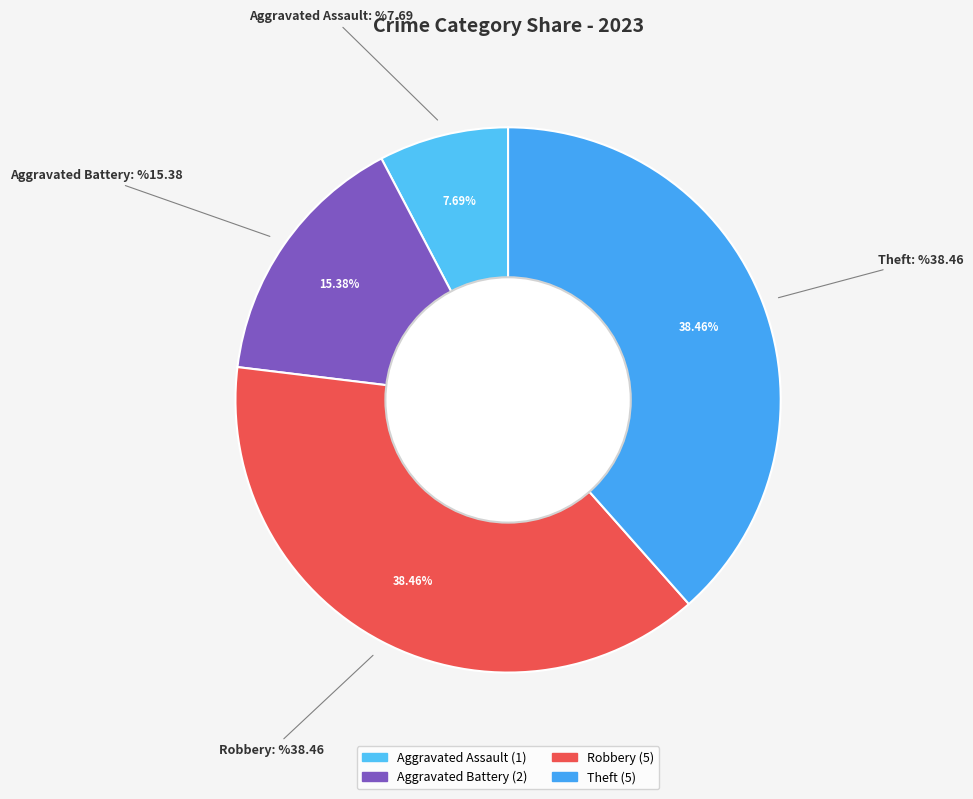

The Aggravated Battery slice represents 30% of the pie. True or false?

False